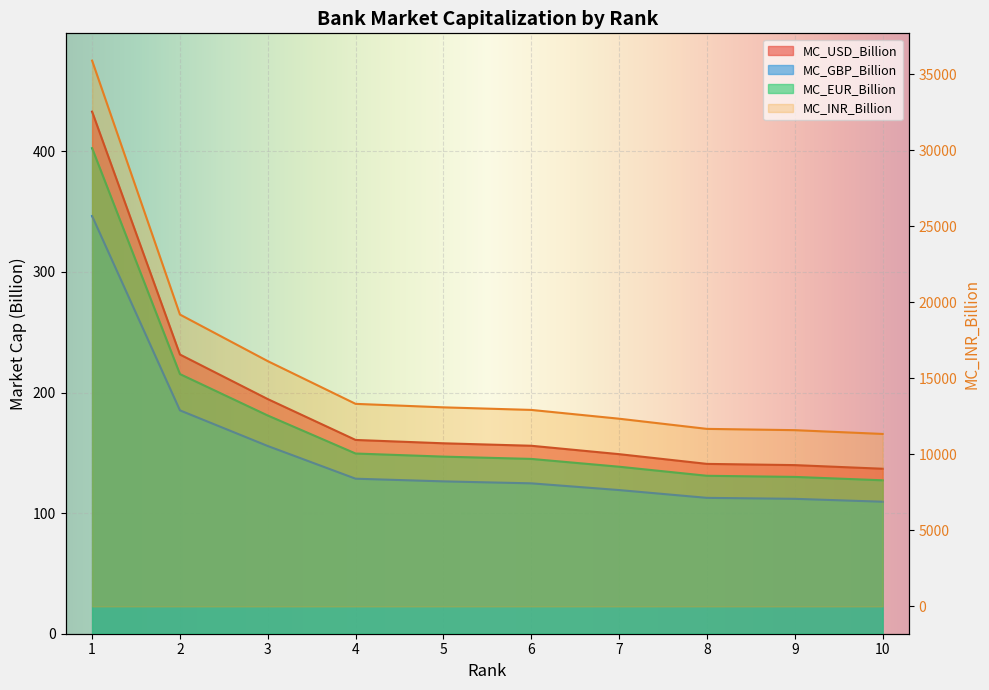

Which label corresponds to the smallest value in the chart?

10